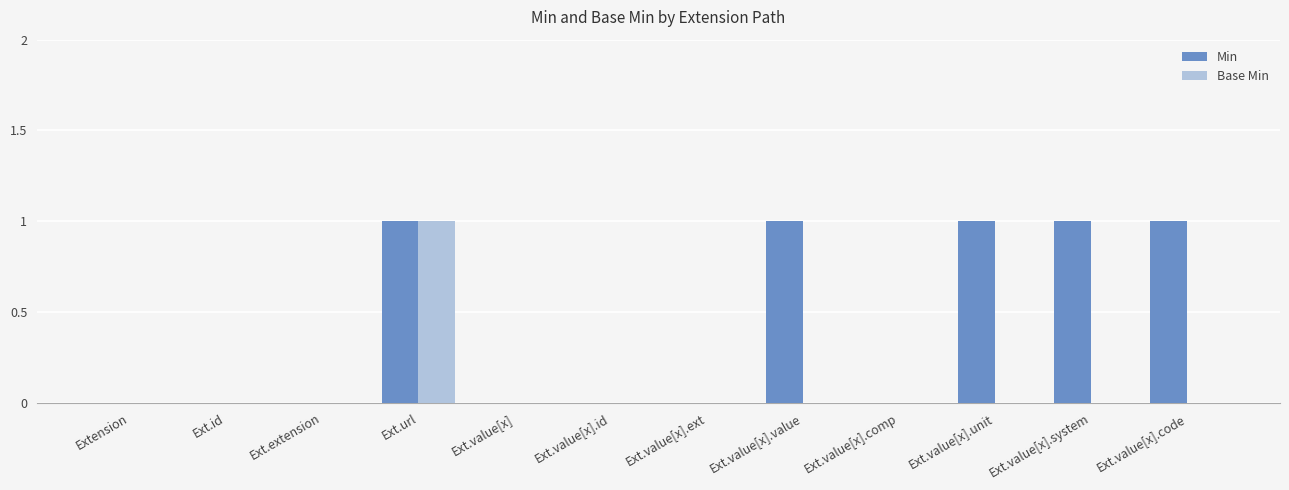

Are the bars horizontal?

No